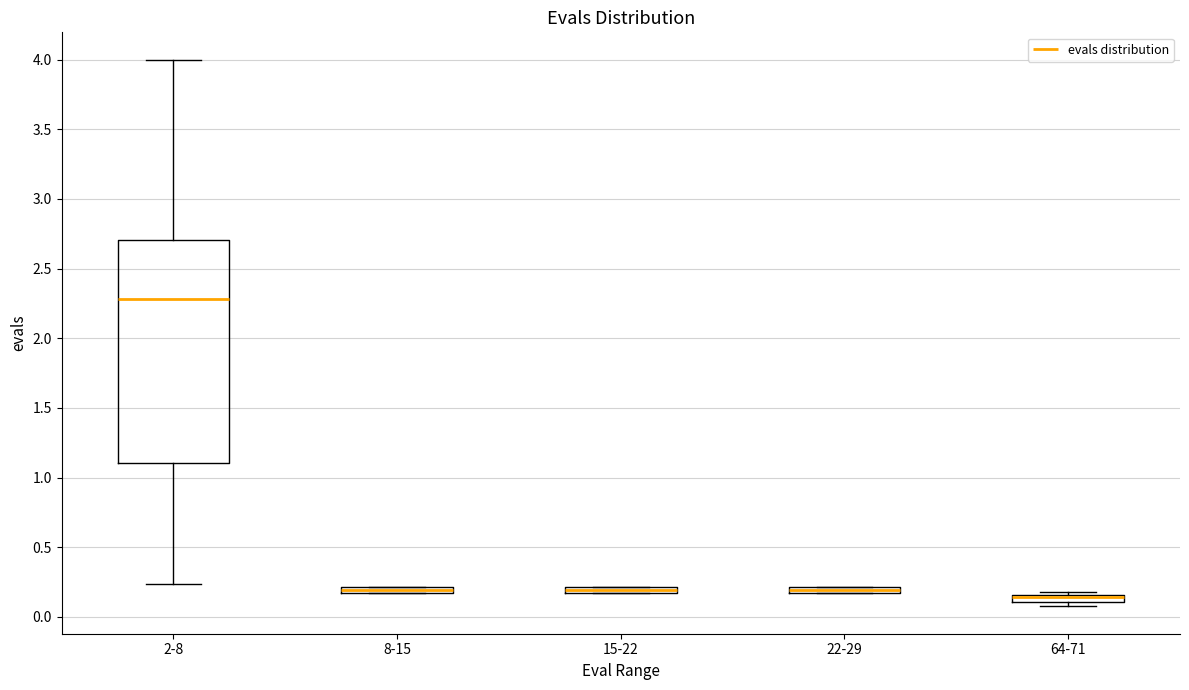

Where is the lower edge of the box for 8-15 on the y-axis? The values are not printed on the chart, so give them approximately, as read against the axis.

0.15